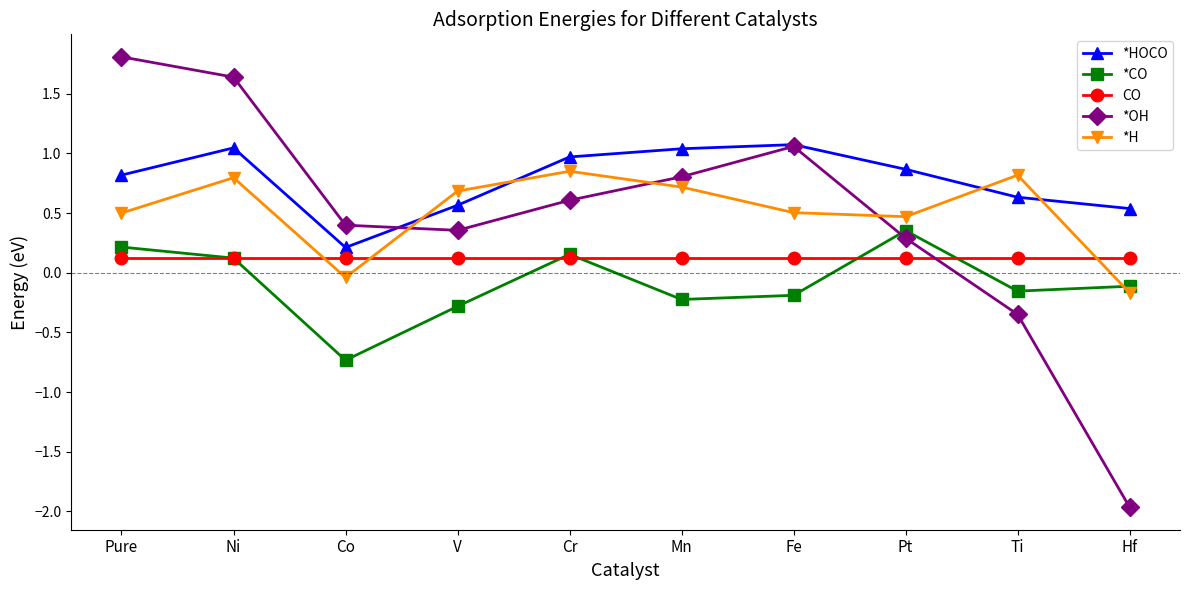

What are all the series names shown in the legend?

*HOCO, *CO, CO, *OH, *H